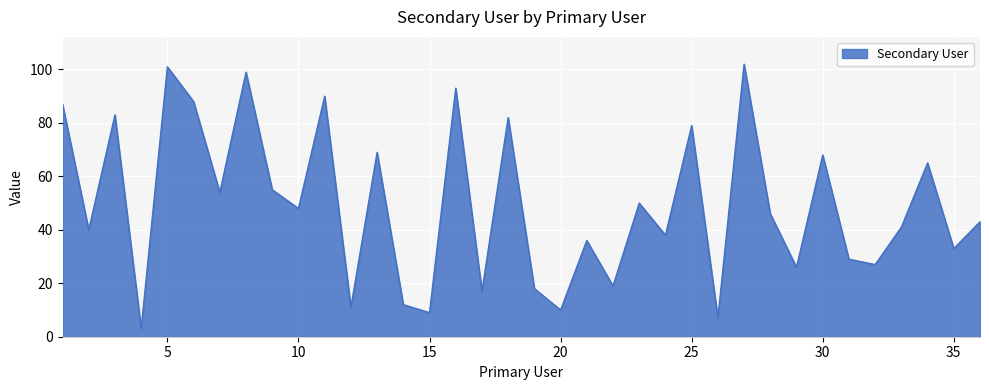

What is the minimum value shown in the chart?

3